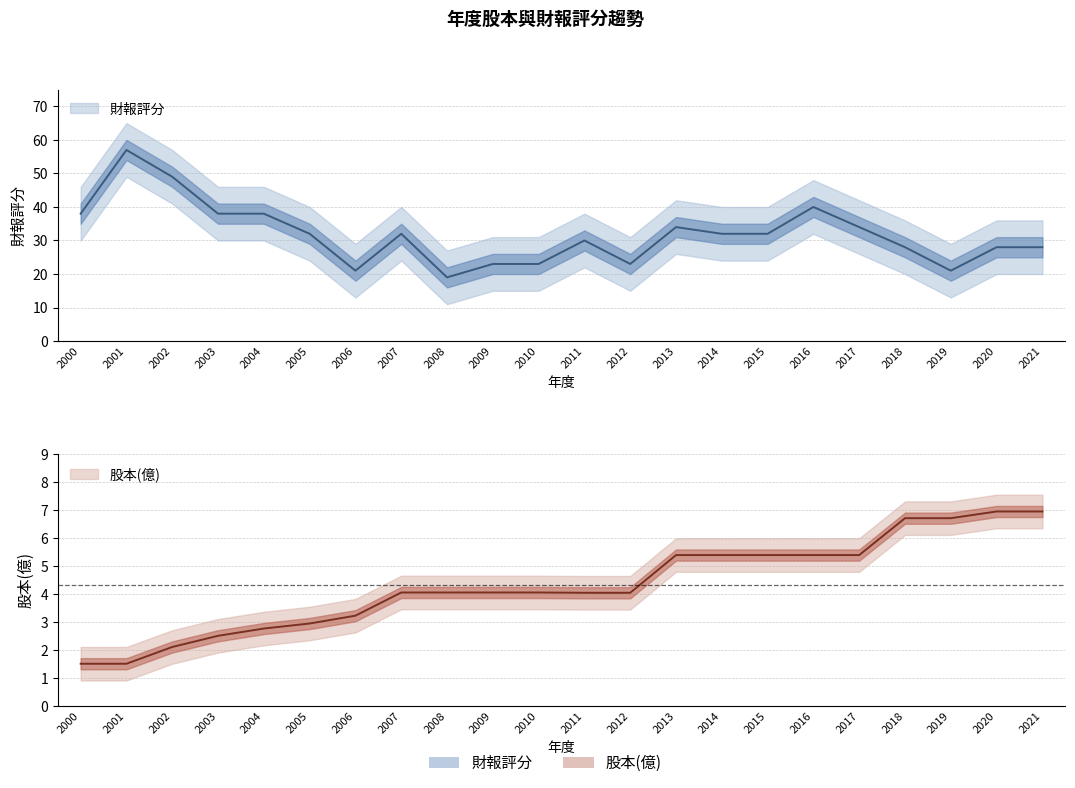

At which label does 股本(億) reach its minimum?

2000